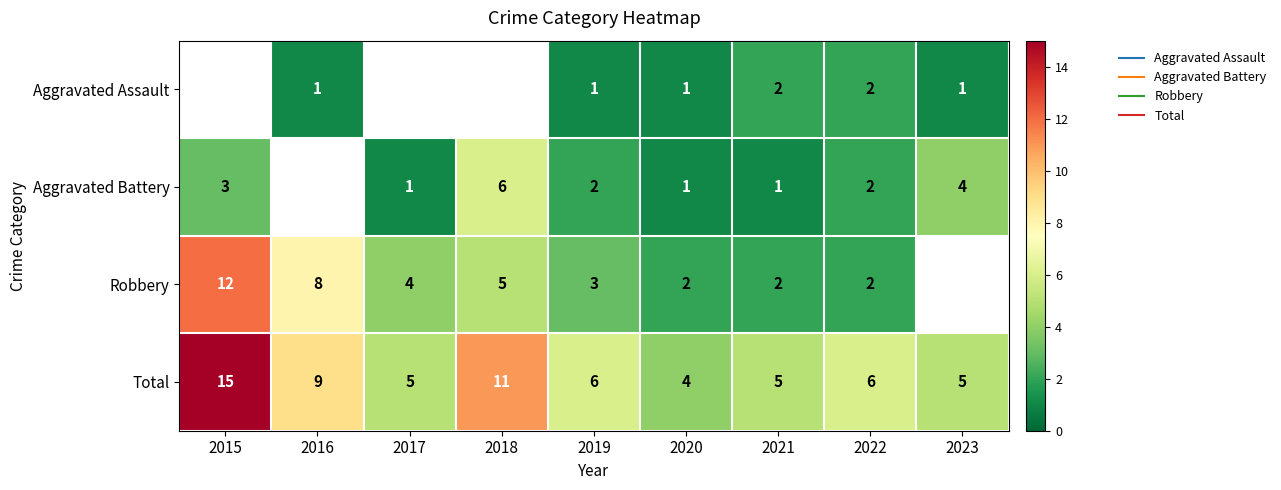

Is it true that Total equals 4.0 at 2020?

True